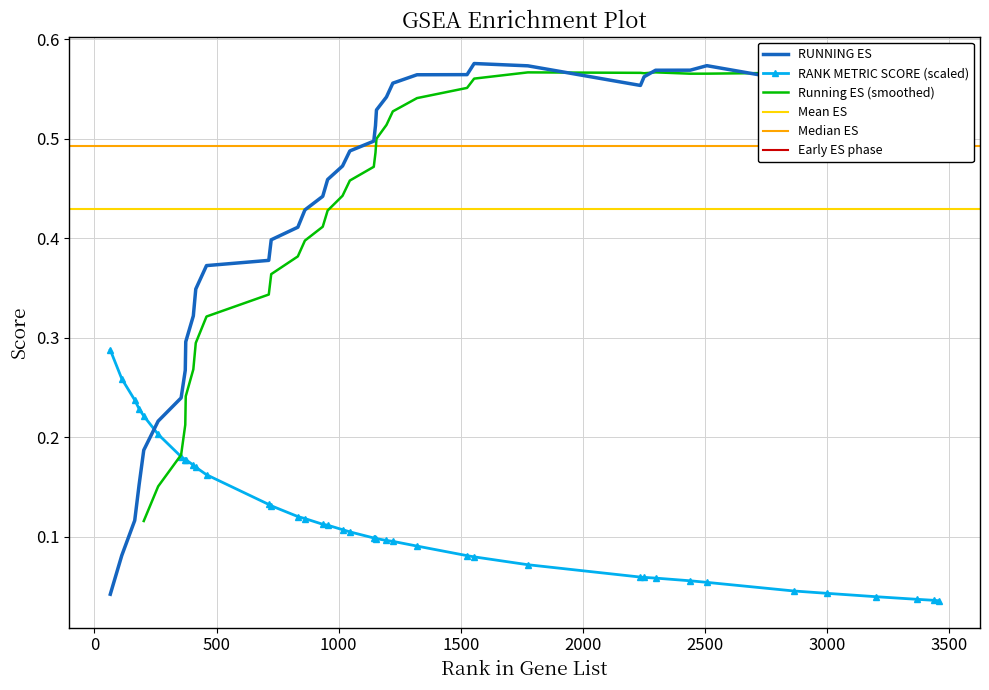

True or false: RUNNING ES and RANK METRIC SCORE cross at least once.

True